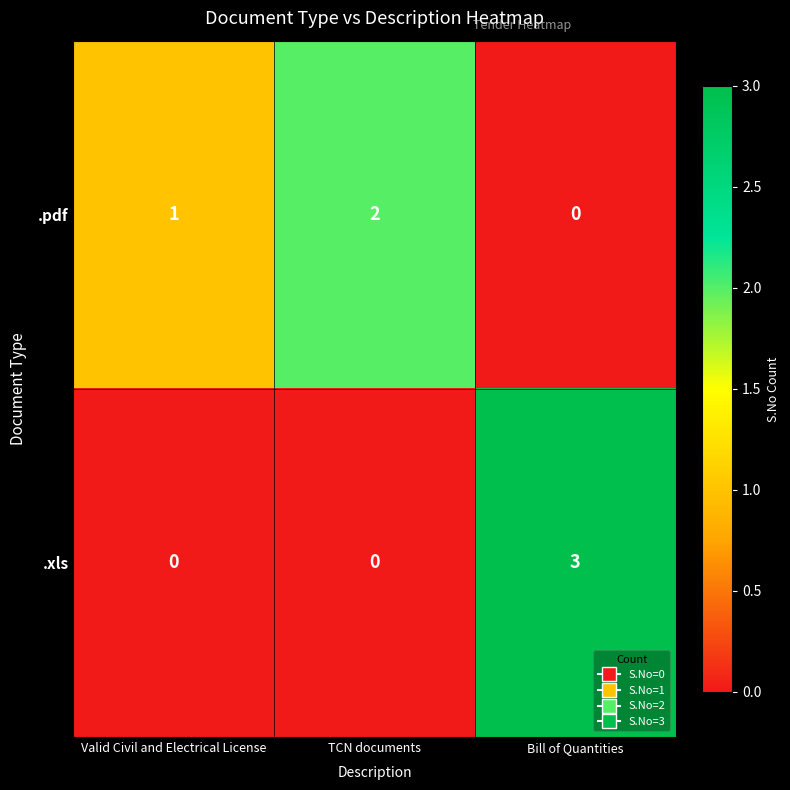

At TCN documents, list the series in order from smallest to largest.

.xls, .pdf